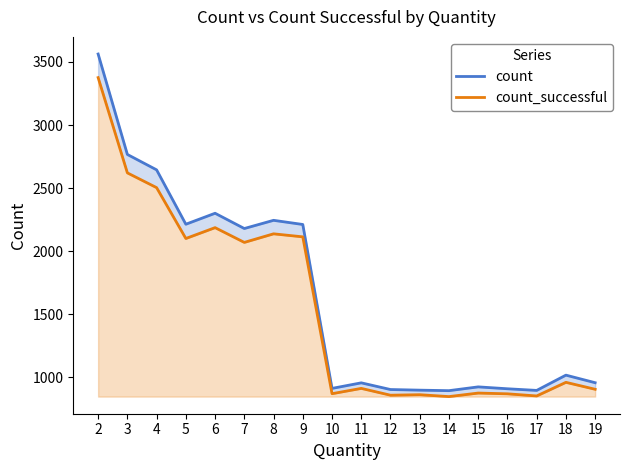

What is the total value across all series at 8?

4383